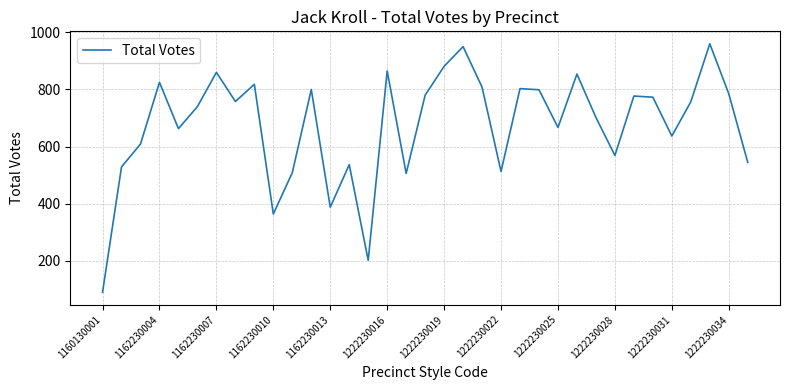

What is the difference between the maximum and minimum values?

870